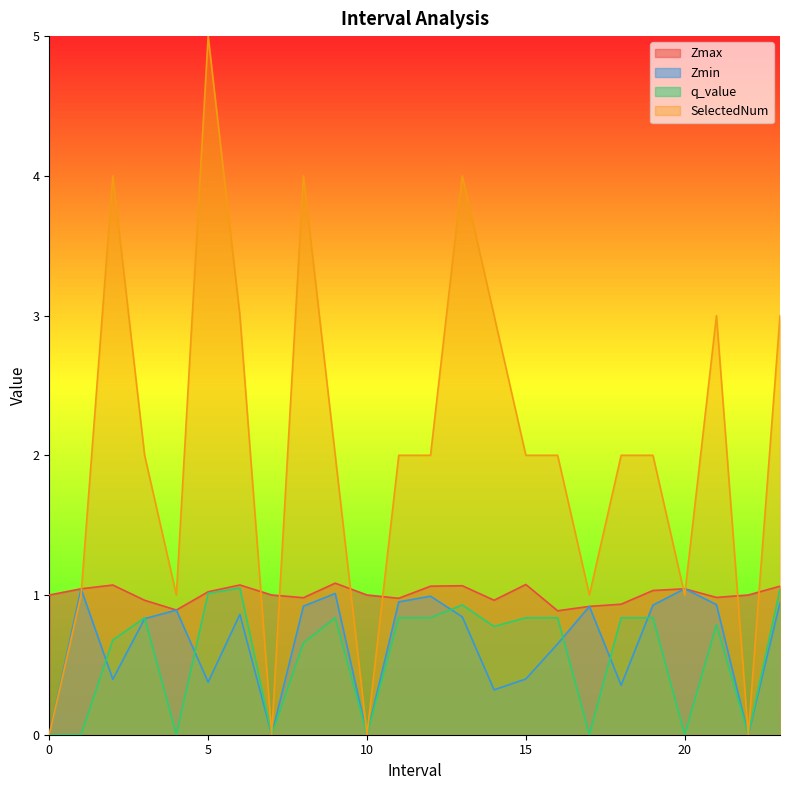

What is the difference between the maximum and minimum values in the Zmin series?

1.0